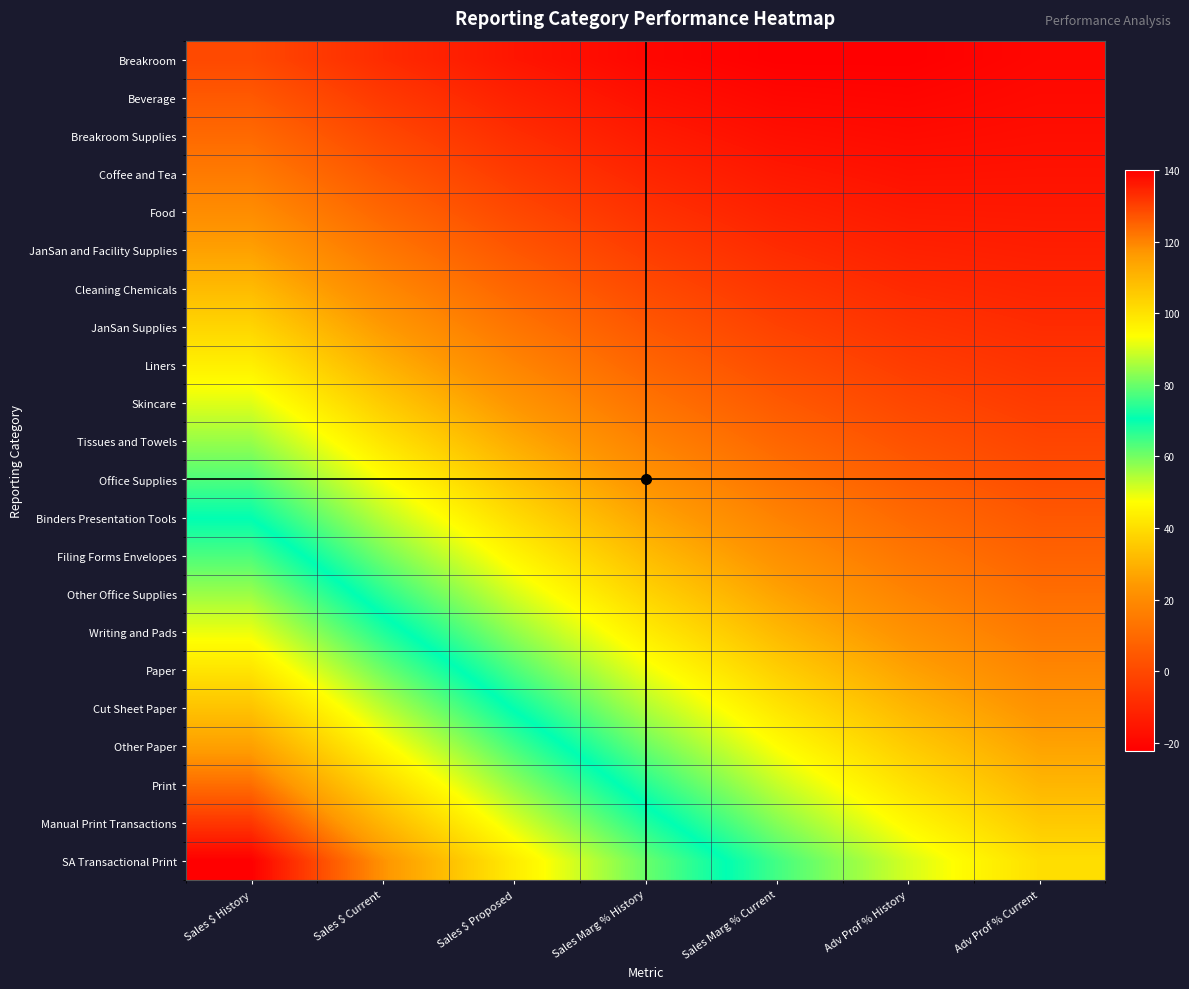

Reading left to right, extract all data points from this chart.

Breakroom: Sales $ History=0.0	Sales $ Current=-8.9	Sales $ Proposed=-15.6	Sales Marg % History=-20.0	Sales Marg % Current=-22.2	Adv Prof % History=-22.2	Adv Prof % Current=-20.0
Beverage: Sales $ History=4.9	Sales $ Current=-4.7	Sales $ Proposed=-12.0	Sales Marg % History=-17.1	Sales Marg % Current=-19.9	Adv Prof % History=-20.5	Adv Prof % Current=-19.0
Breakroom Supplies: Sales $ History=9.9	Sales $ Current=-0.3	Sales $ Proposed=-8.2	Sales Marg % History=-13.9	Sales Marg % Current=-17.4	Adv Prof % History=-18.7	Adv Prof % Current=-17.7
Coffee and Tea: Sales $ History=15.1	Sales $ Current=4.3	Sales $ Proposed=-4.3	Sales Marg % History=-10.6	Sales Marg % Current=-14.7	Adv Prof % History=-16.6	Adv Prof % Current=-16.3
Food: Sales $ History=20.5	Sales $ Current=9.1	Sales $ Proposed=-0.1	Sales Marg % History=-7.1	Sales Marg % Current=-11.9	Adv Prof % History=-14.4	Adv Prof % Current=-14.7
JanSan and Facility Supplies: Sales $ History=26.1	Sales $ Current=14.0	Sales $ Proposed=4.2	Sales Marg % History=-3.4	Sales Marg % Current=-8.8	Adv Prof % History=-12.0	Adv Prof % Current=-13.0
Cleaning Chemicals: Sales $ History=31.8	Sales $ Current=19.1	Sales $ Proposed=8.7	Sales Marg % History=0.4	Sales Marg % Current=-5.6	Adv Prof % History=-9.4	Adv Prof % Current=-11.0
JanSan Supplies: Sales $ History=37.8	Sales $ Current=24.4	Sales $ Proposed=13.3	Sales Marg % History=4.4	Sales Marg % Current=-2.2	Adv Prof % History=-6.7	Adv Prof % Current=-8.9
Liners: Sales $ History=43.9	Sales $ Current=29.9	Sales $ Proposed=18.2	Sales Marg % History=8.7	Sales Marg % Current=1.4	Adv Prof % History=-3.7	Adv Prof % Current=-6.6
Skincare: Sales $ History=50.2	Sales $ Current=35.6	Sales $ Proposed=23.2	Sales Marg % History=13.1	Sales Marg % Current=5.1	Adv Prof % History=-0.6	Adv Prof % Current=-4.1
Tissues and Towels: Sales $ History=56.7	Sales $ Current=41.5	Sales $ Proposed=28.4	Sales Marg % History=17.6	Sales Marg % Current=9.1	Adv Prof % History=2.7	Adv Prof % Current=-1.4
Office Supplies: Sales $ History=63.4	Sales $ Current=47.5	Sales $ Proposed=33.8	Sales Marg % History=22.4	Sales Marg % Current=13.2	Adv Prof % History=6.2	Adv Prof % Current=1.5
Binders Presentation Tools: Sales $ History=70.2	Sales $ Current=53.7	Sales $ Proposed=39.4	Sales Marg % History=27.3	Sales Marg % Current=17.5	Adv Prof % History=9.9	Adv Prof % Current=4.5
Filing Forms Envelopes: Sales $ History=77.2	Sales $ Current=60.1	Sales $ Proposed=45.2	Sales Marg % History=32.5	Sales Marg % Current=22.0	Adv Prof % History=13.7	Adv Prof % Current=7.7
Other Office Supplies: Sales $ History=84.4	Sales $ Current=66.7	Sales $ Proposed=51.1	Sales Marg % History=37.8	Sales Marg % Current=26.7	Adv Prof % History=17.8	Adv Prof % Current=11.1
Writing and Pads: Sales $ History=91.8	Sales $ Current=73.4	Sales $ Proposed=57.2	Sales Marg % History=43.3	Sales Marg % Current=31.5	Adv Prof % History=22.0	Adv Prof % Current=14.7
Paper: Sales $ History=99.4	Sales $ Current=80.4	Sales $ Proposed=63.5	Sales Marg % History=48.9	Sales Marg % Current=36.6	Adv Prof % History=26.4	Adv Prof % Current=18.5
Cut Sheet Paper: Sales $ History=107.2	Sales $ Current=87.5	Sales $ Proposed=70.0	Sales Marg % History=54.8	Sales Marg % Current=41.8	Adv Prof % History=31.0	Adv Prof % Current=22.4
Other Paper: Sales $ History=115.1	Sales $ Current=94.8	Sales $ Proposed=76.7	Sales Marg % History=60.8	Sales Marg % Current=47.2	Adv Prof % History=35.7	Adv Prof % Current=26.5
Print: Sales $ History=123.2	Sales $ Current=102.3	Sales $ Proposed=83.5	Sales Marg % History=67.0	Sales Marg % Current=52.7	Adv Prof % History=40.7	Adv Prof % Current=30.8
Manual Print Transactions: Sales $ History=131.5	Sales $ Current=109.9	Sales $ Proposed=90.6	Sales Marg % History=73.4	Sales Marg % Current=58.5	Adv Prof % History=45.8	Adv Prof % Current=35.3
SA Transactional Print: Sales $ History=140.0	Sales $ Current=117.8	Sales $ Proposed=97.8	Sales Marg % History=80.0	Sales Marg % Current=64.4	Adv Prof % History=51.1	Adv Prof % Current=40.0